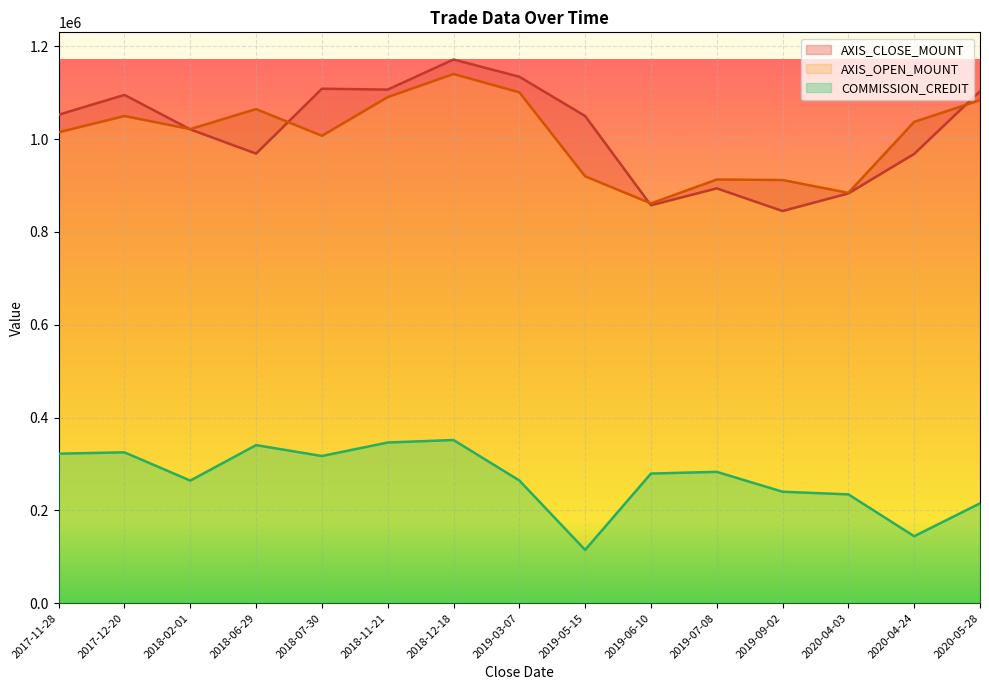

What is the difference between the highest and lowest values at 2017-11-28?

730738.1